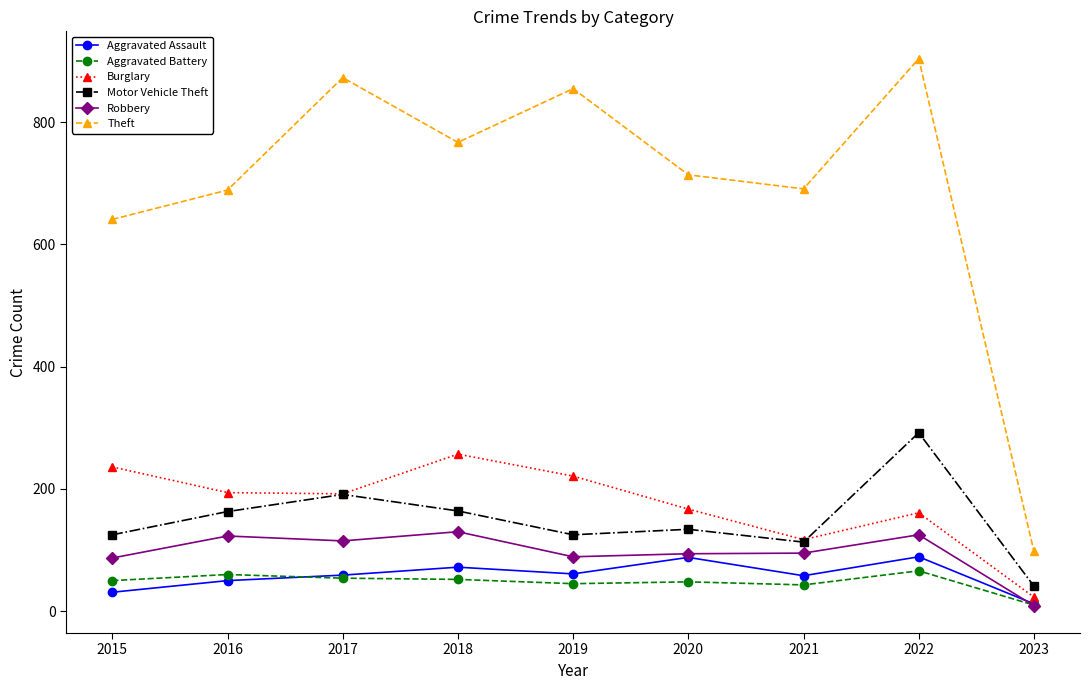

What is the approximate value of Aggravated Assault at 2016?

50